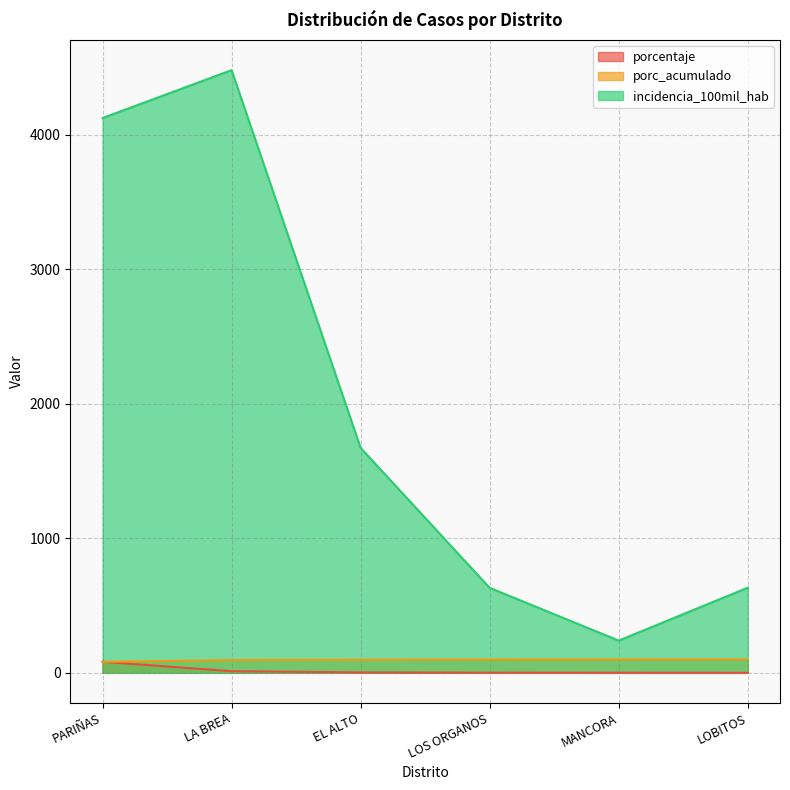

Which category has the lowest value in the incidencia_100mil_hab series?

MANCORA